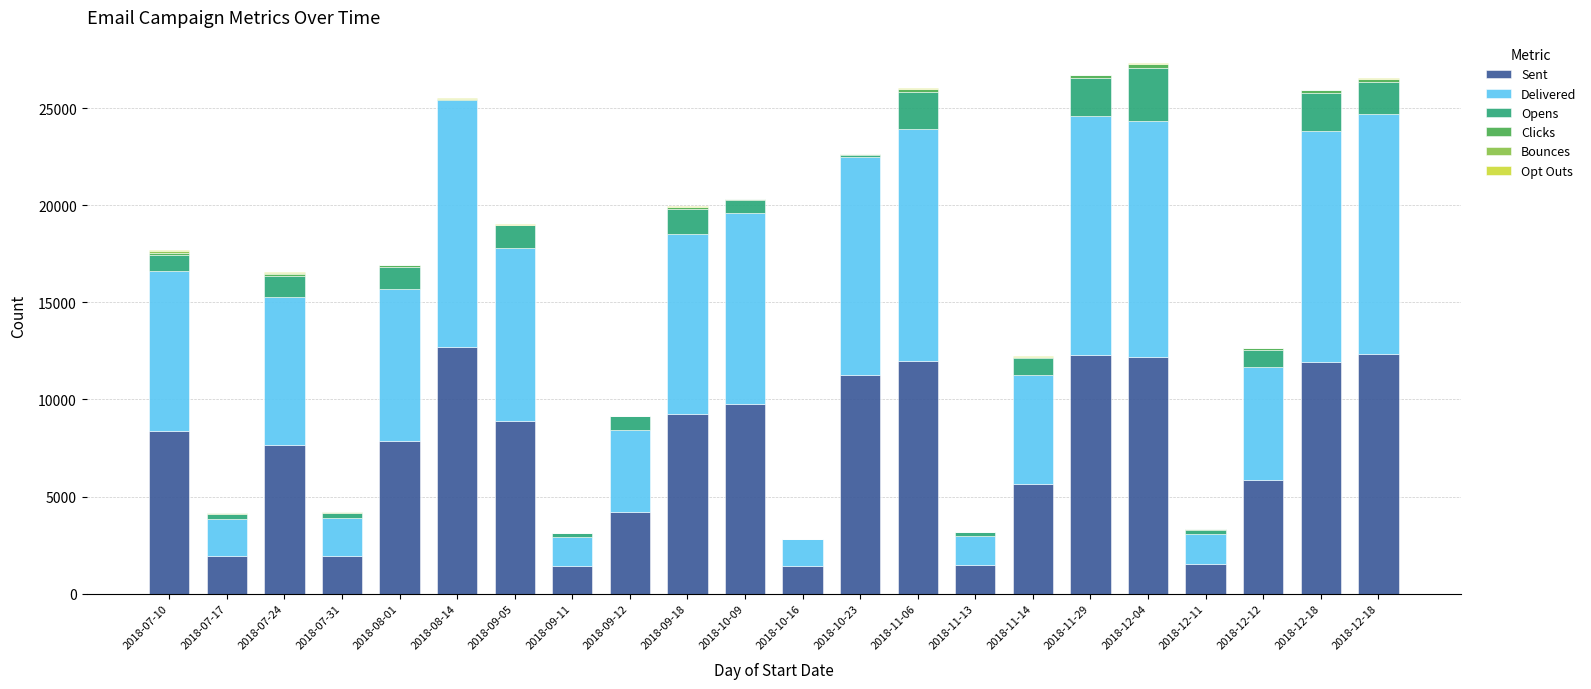

At how many categories does at least one series exceed 280?

22